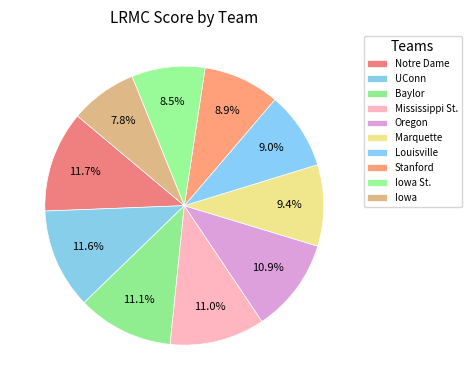

To the nearest percent, what is the average slice percentage?

10%